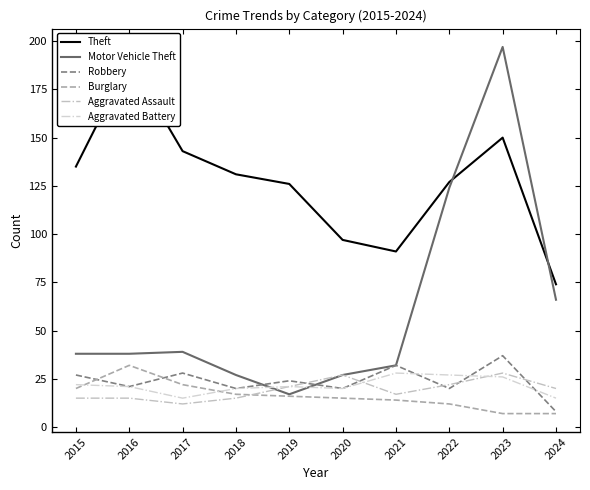

How many interior local peaks does the Robbery series have?

4